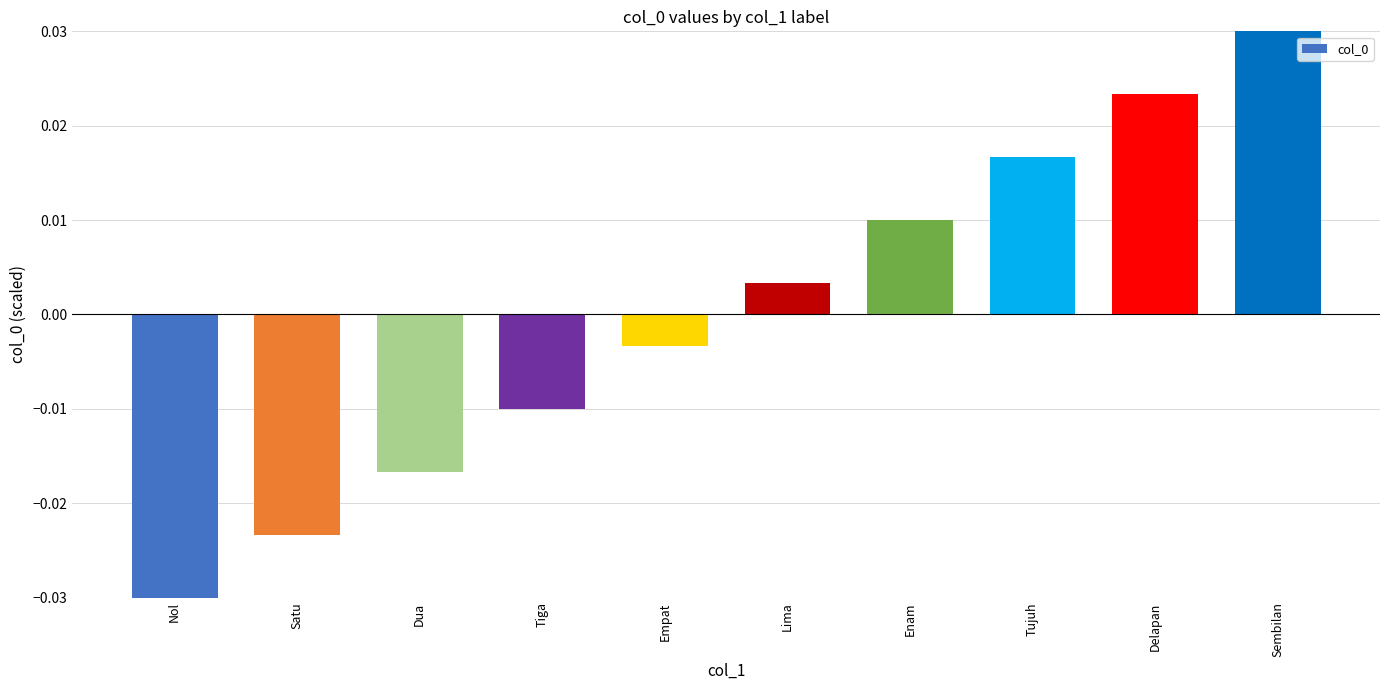

Rank the categories by value from highest to lowest.

Sembilan, Delapan, Tujuh, Enam, Lima, Empat, Tiga, Dua, Satu, Nol